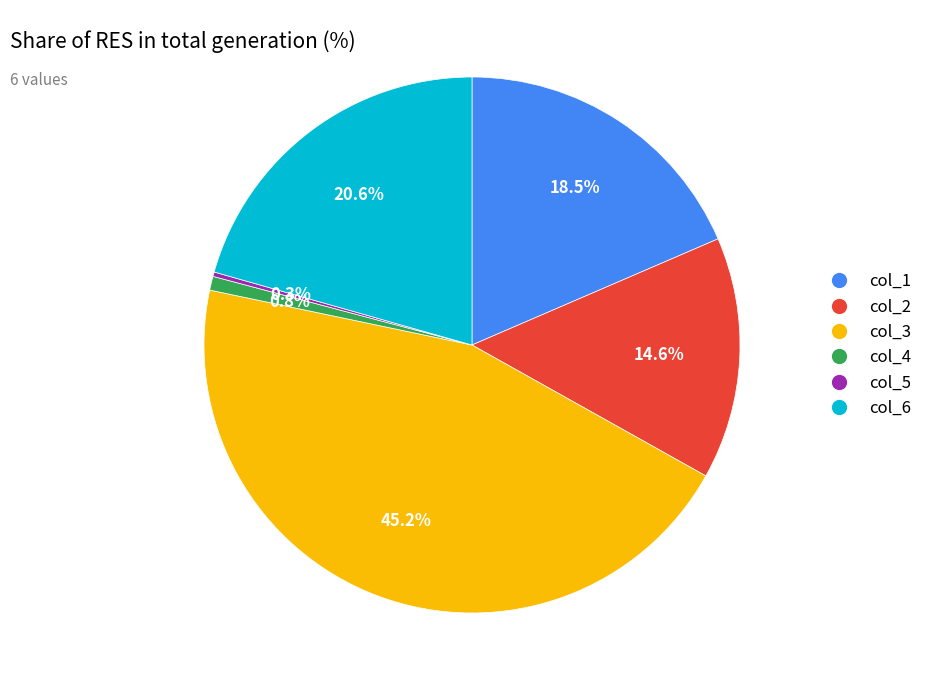

To the nearest percent, what portion does col_2 represent?

15%